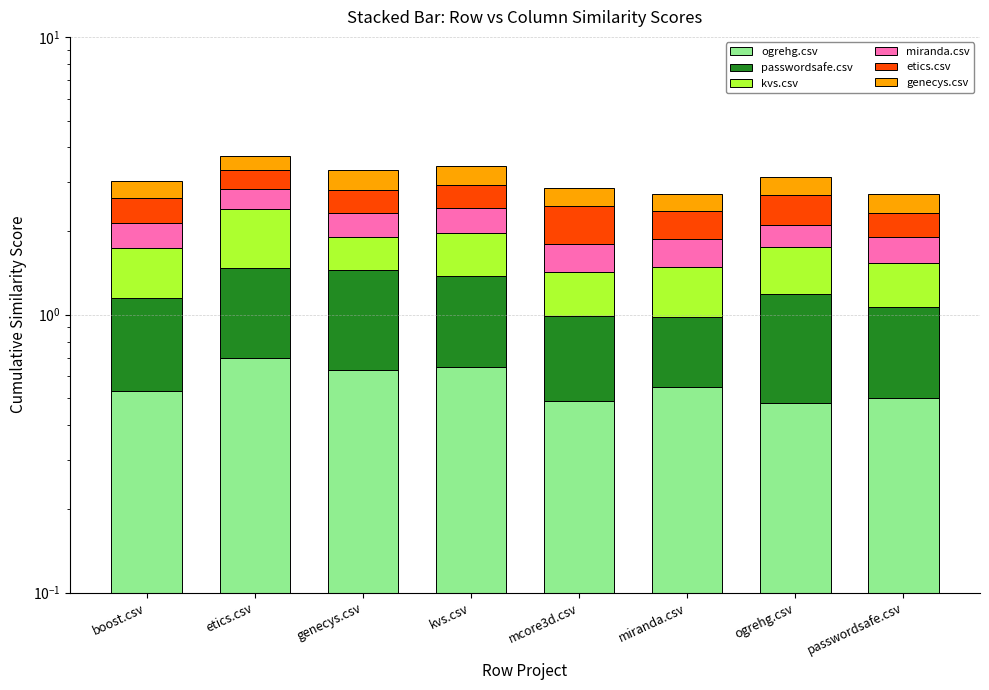

What is the sum of all ogrehg.csv values?

4.5